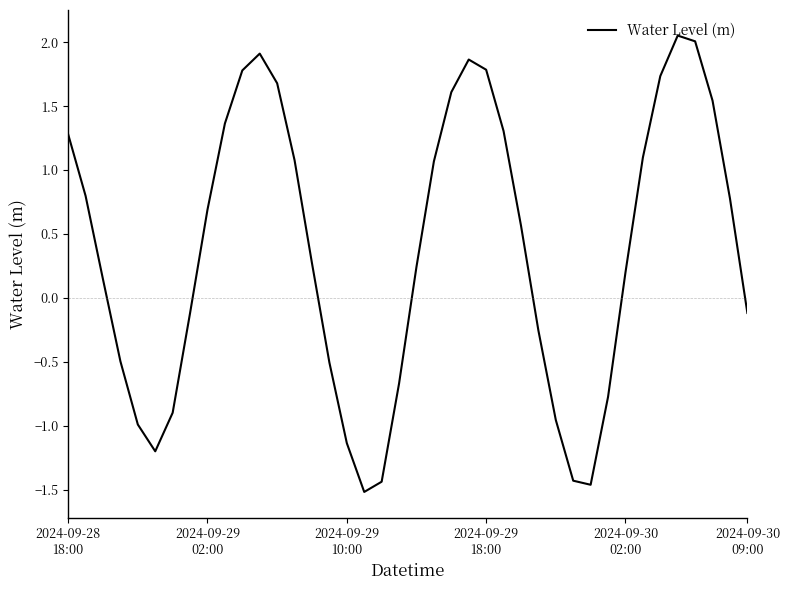

What is the minimum value shown in the chart?

-1.5